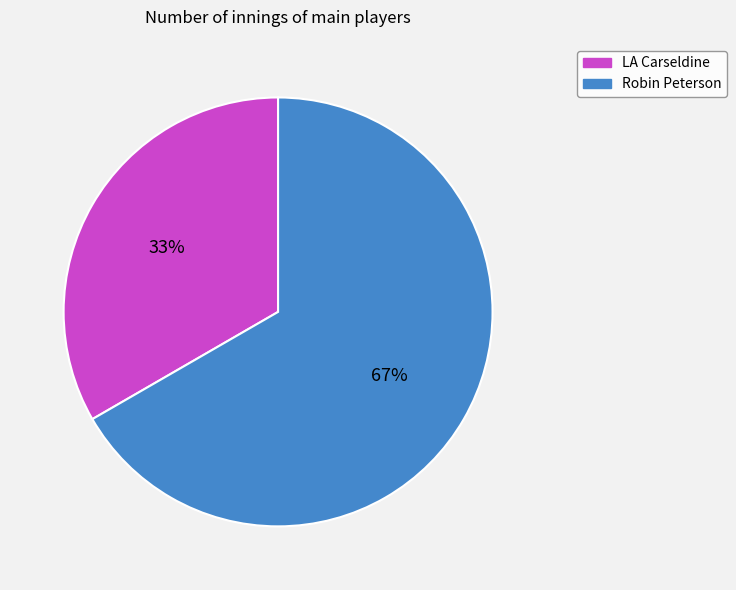

Does any single category account for the majority?

Yes